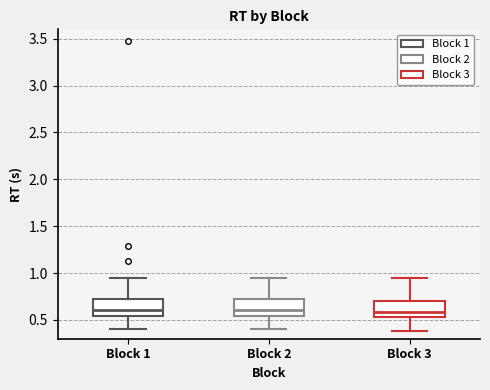

Where is the upper edge of the box for Block 2 on the y-axis? The values are not printed on the chart, so give them approximately, as read against the axis.

0.70